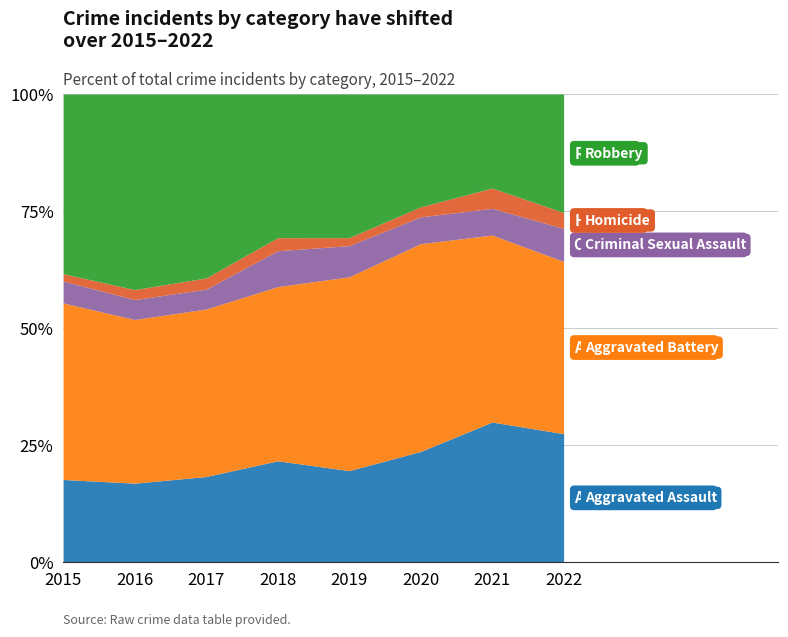

Between 2022 and 2018, which is larger?

2022